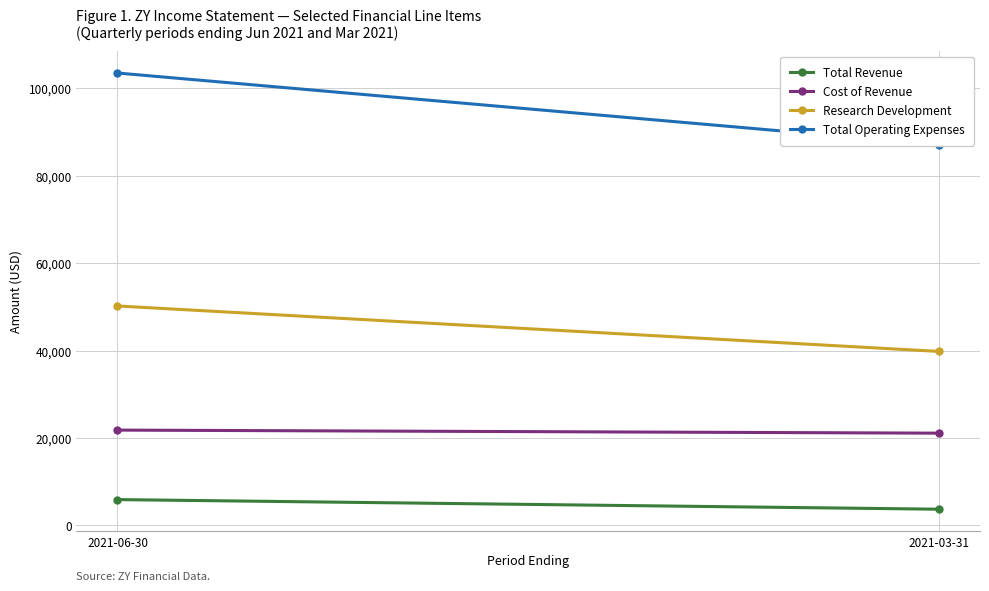

Reading left to right, what are all the values shown in this chart?

Total Revenue: 2021-06-30=5900	2021-03-31=3700
Cost of Revenue: 2021-06-30=21800	2021-03-31=21100
Research Development: 2021-06-30=50200	2021-03-31=39800
Total Operating Expenses: 2021-06-30=103500	2021-03-31=87100